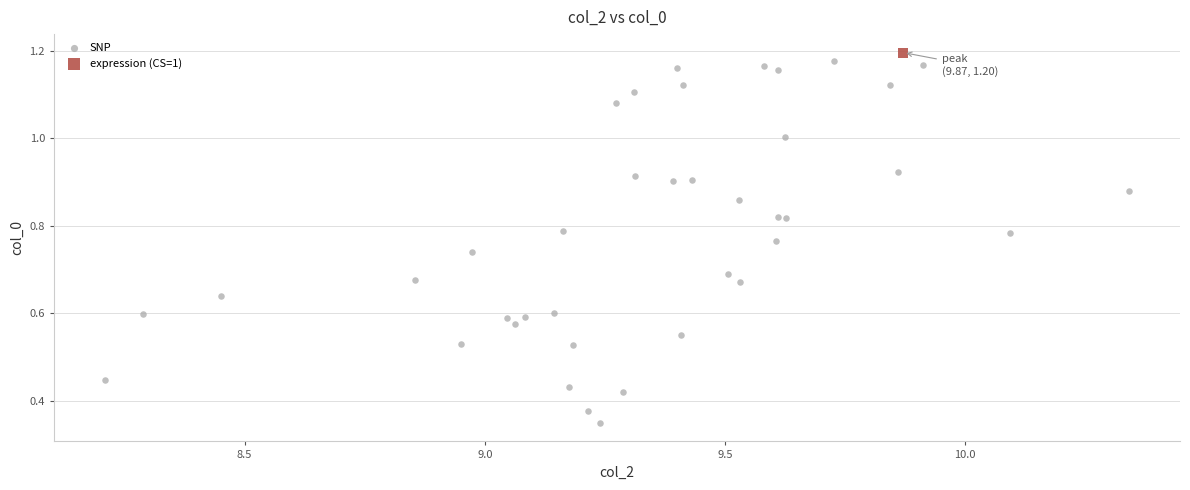

What are all the series names shown in the legend?

SNP, expression (CS=1)